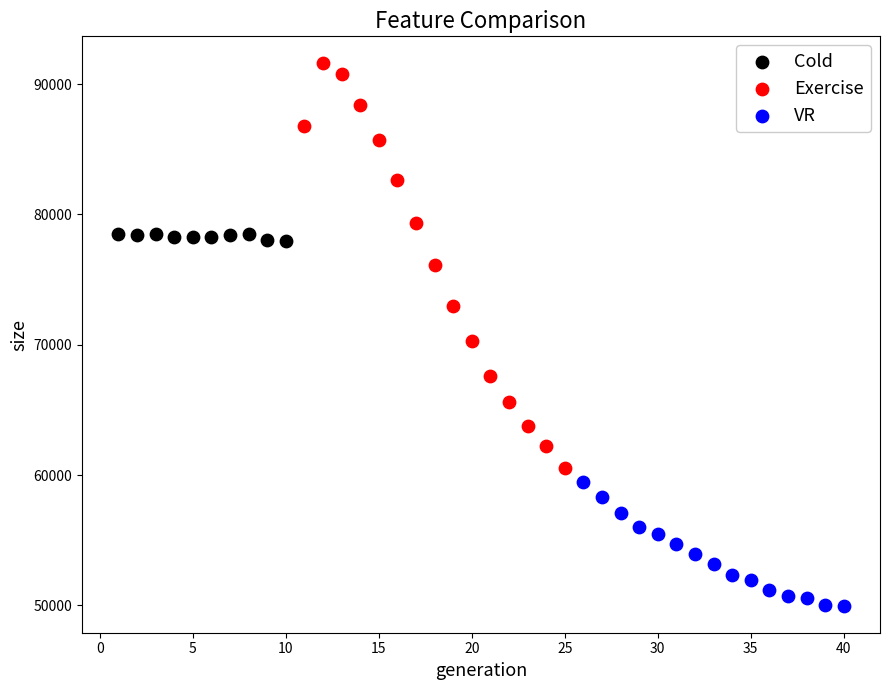

Which series contains the lowest Y value?

VR